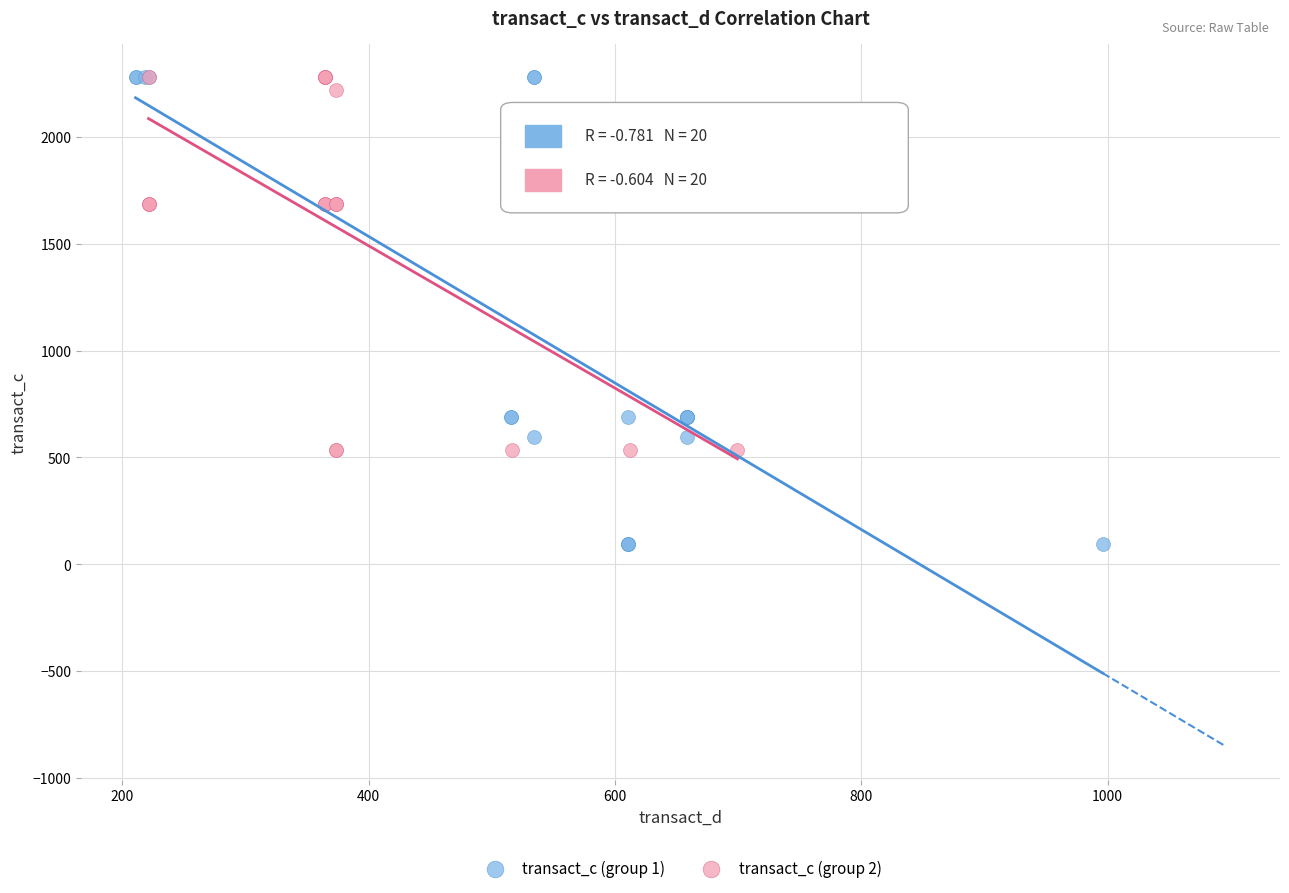

Which series reaches the minimum Y coordinate?

transact_c (group 1)